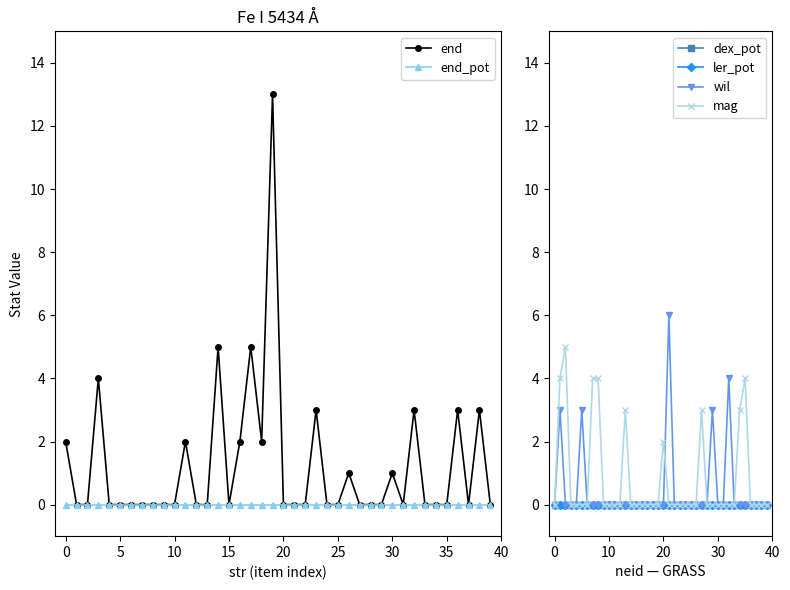

Which series has the largest total across all categories?

end